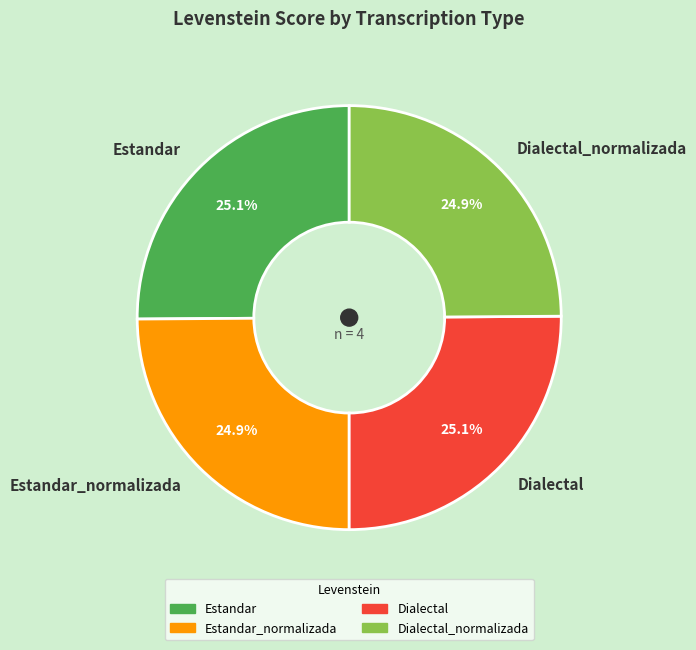

To the nearest percent, what portion does Estandar_normalizada represent?

25%